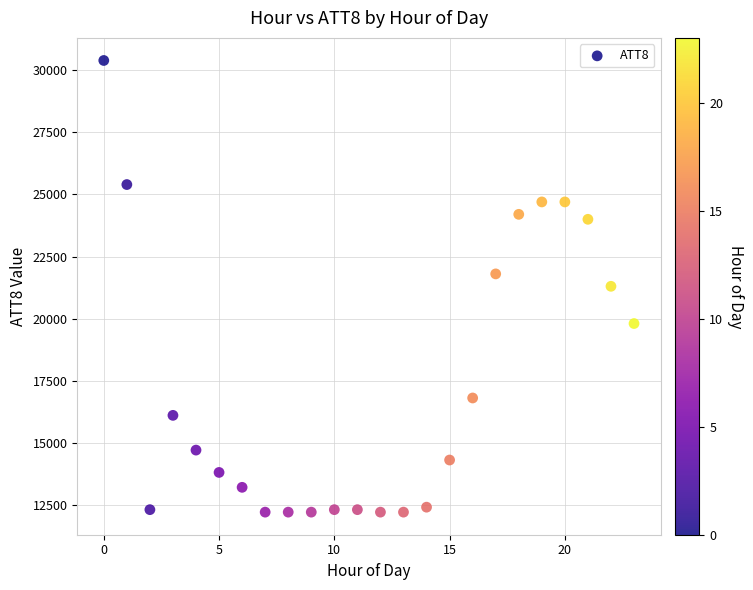

What is the range of Y values (max minus min)?

18200